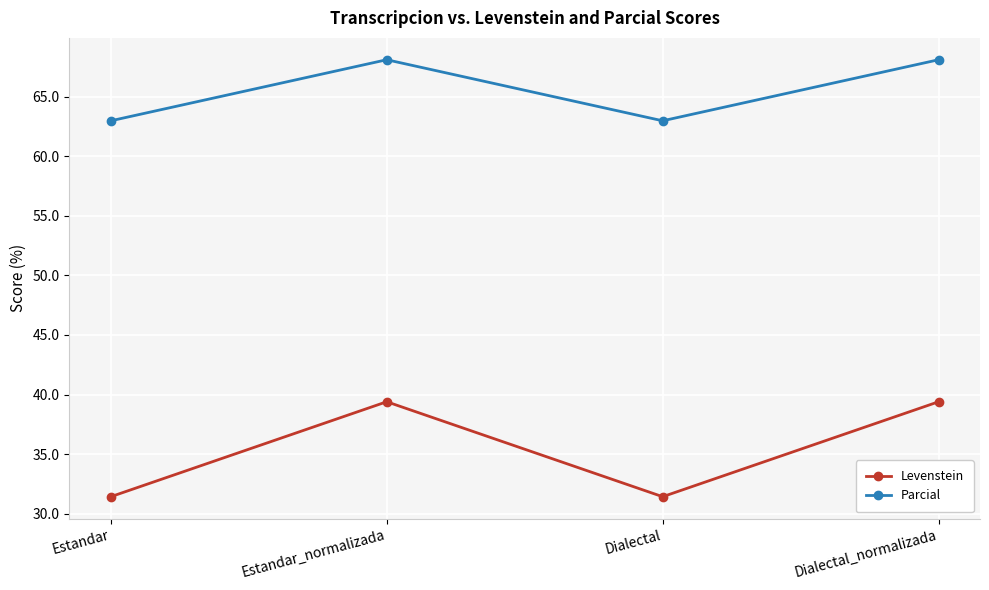

Reading right to left, list all the values displayed in this chart.

Levenstein: 39.4	31.4	39.4	31.4
Parcial: 68.1	63.0	68.1	63.0